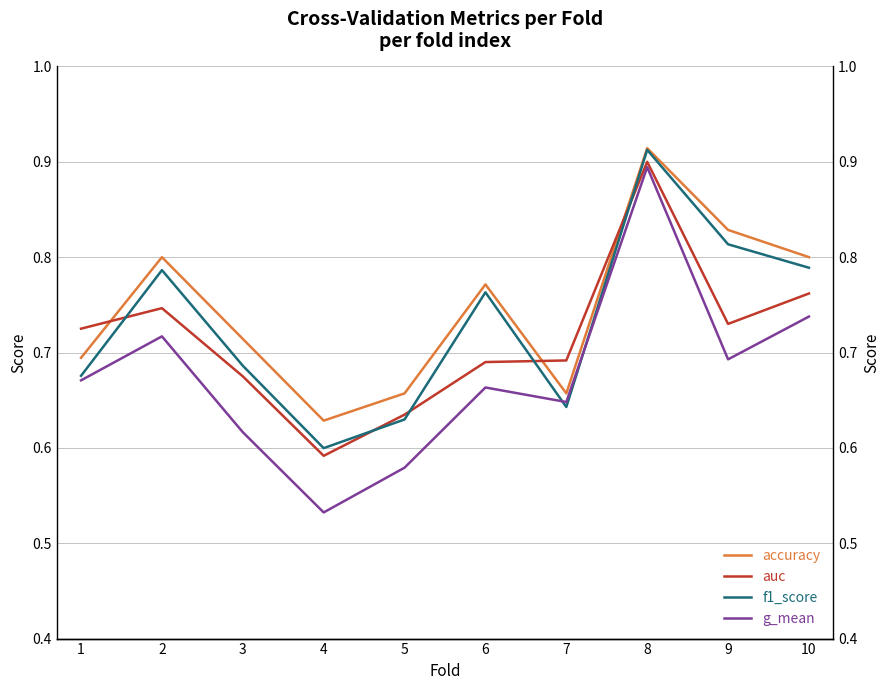

At which category does the chart reach its peak across all series?

8